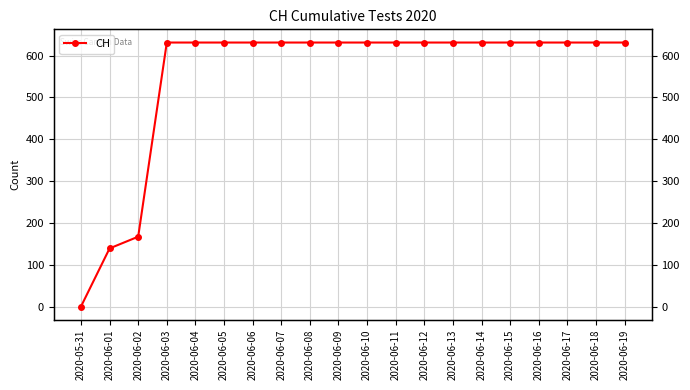

What is the label of the 1st point from the right?

2020-06-19